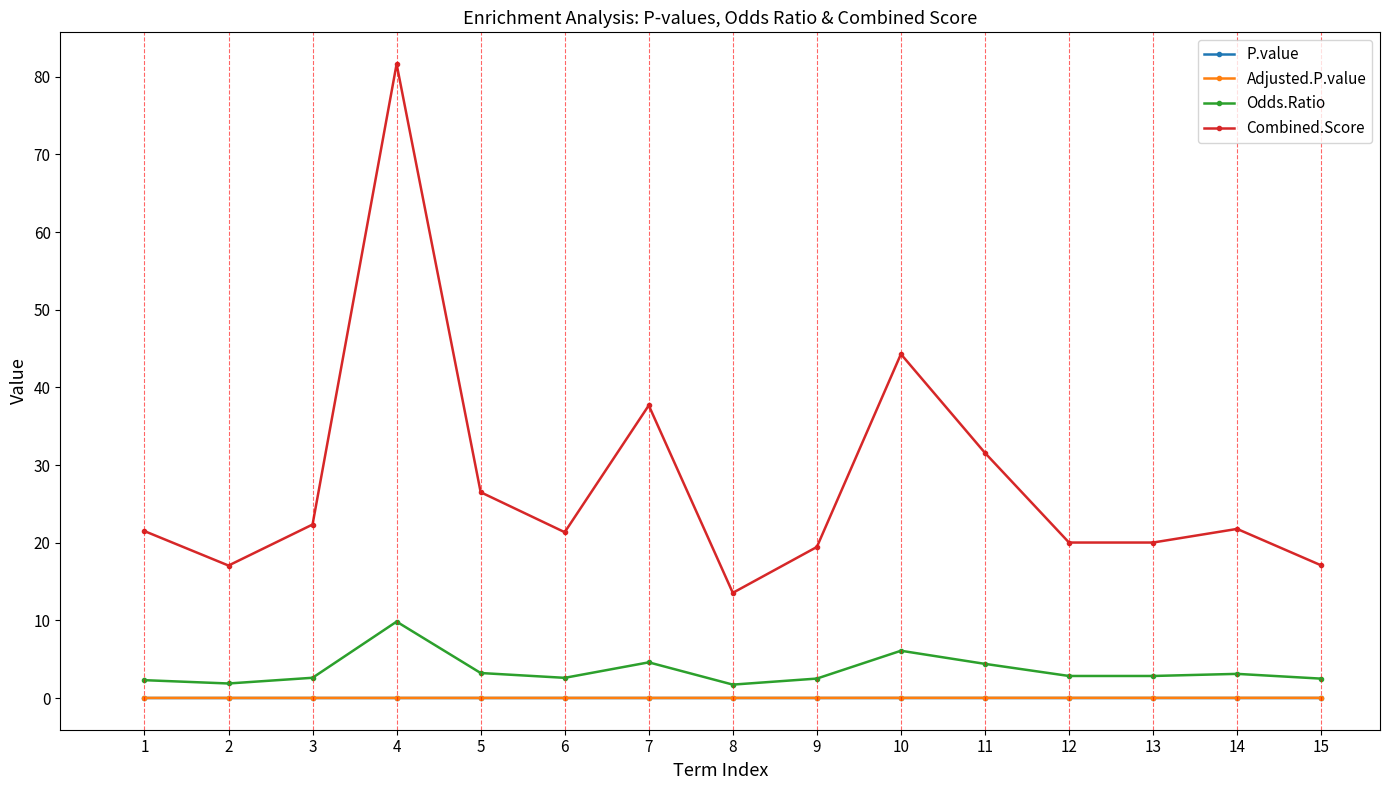

What are all the series names shown in the legend?

P.value, Adjusted.P.value, Odds.Ratio, Combined.Score